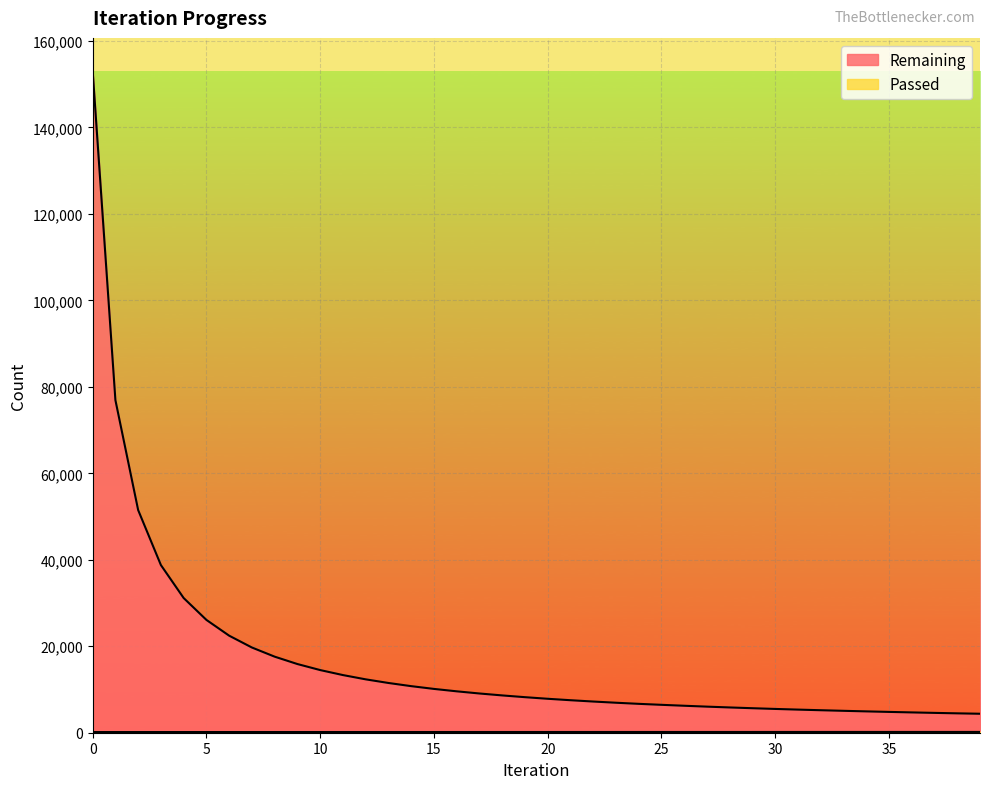

What is the spread (max minus min) of values at 28?

5671